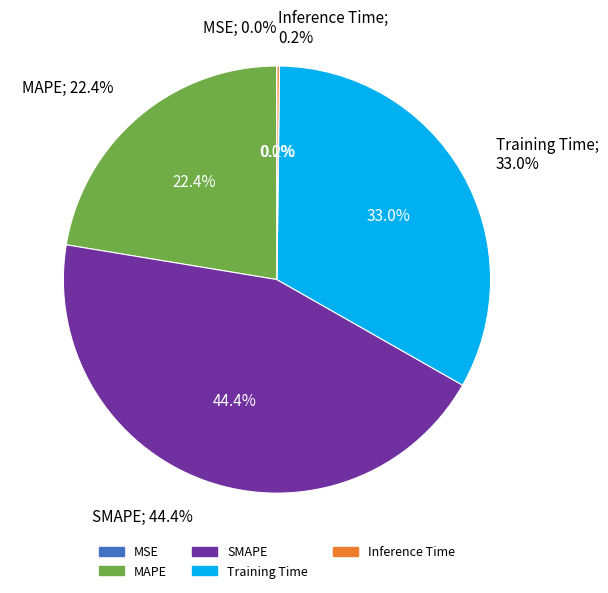

Rank the categories by value from highest to lowest.

SMAPE, Training Time, MAPE, Inference Time, MSE